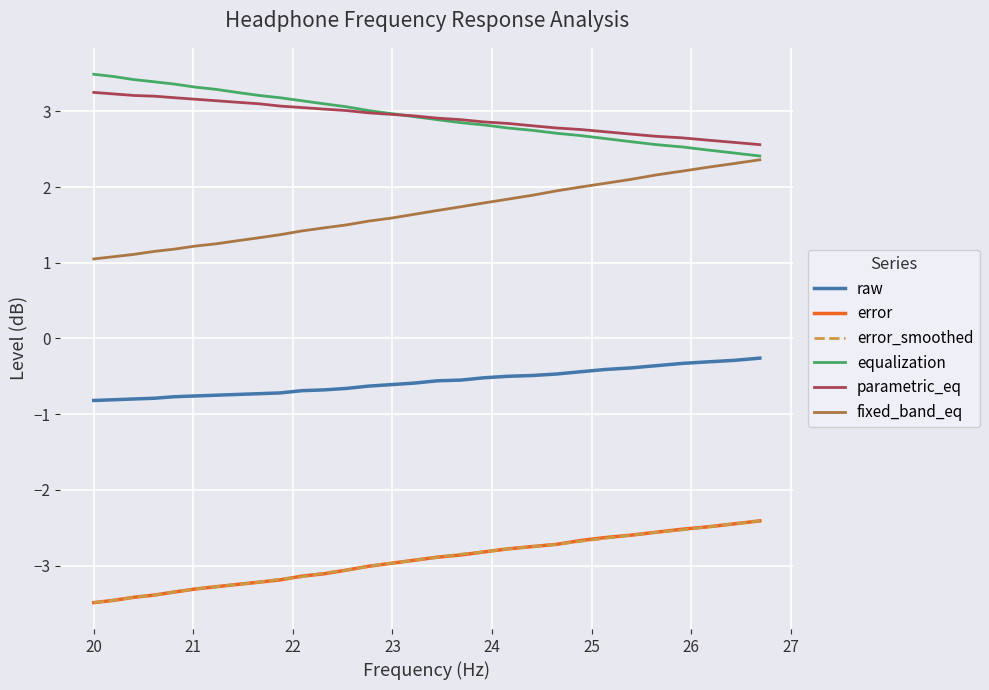

What is the minimum value for fixed_band_eq?

1.1